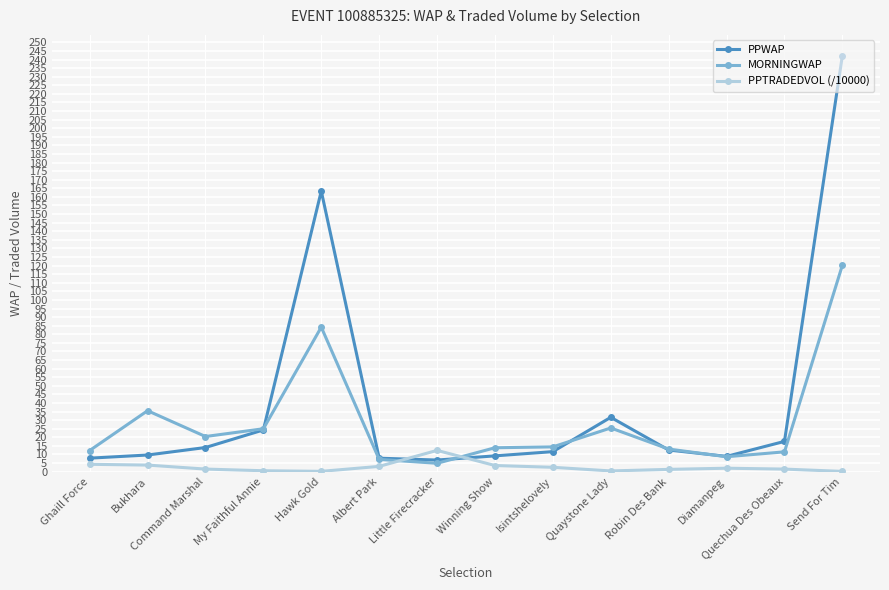

What are all the series names shown in the legend?

PPWAP, MORNINGWAP, PPTRADEDVOL (/10000)